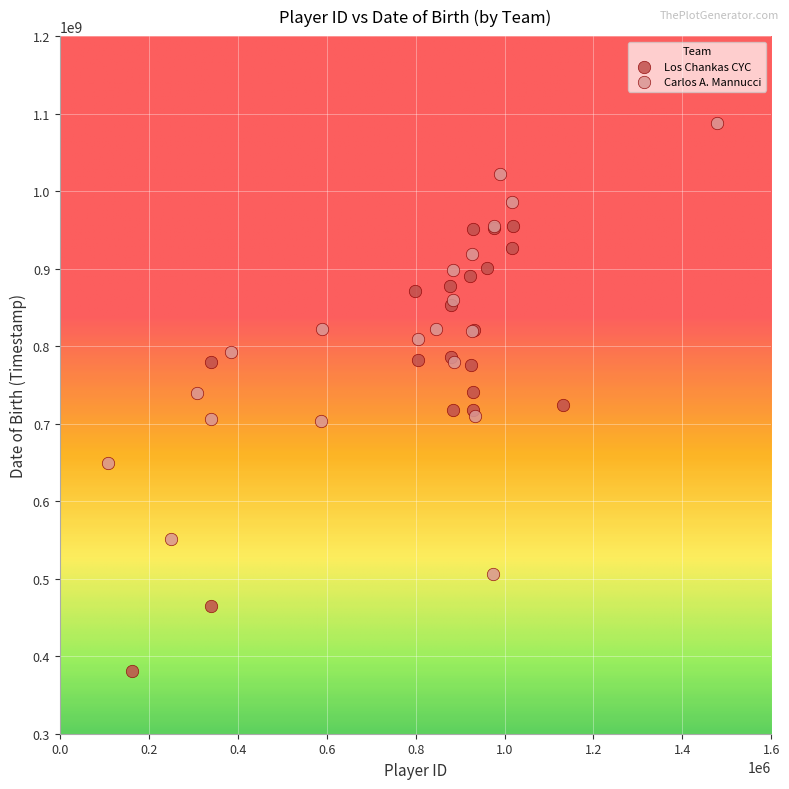

Which series reaches the maximum Y coordinate?

Carlos A. Mannucci